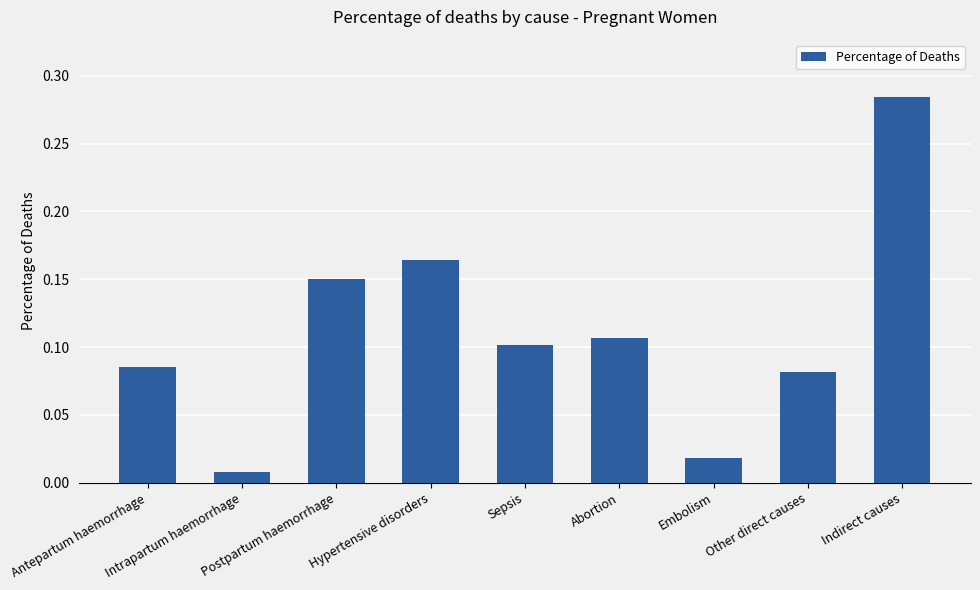

Reading right to left, list all the values displayed in this chart.

Indirect causes=0.3	Other direct causes=0.1	Embolism=0.0	Abortion=0.1	Sepsis=0.1	Hypertensive disorders=0.2	Postpartum haemorrhage=0.2	Intrapartum haemorrhage=0.0	Antepartum haemorrhage=0.1